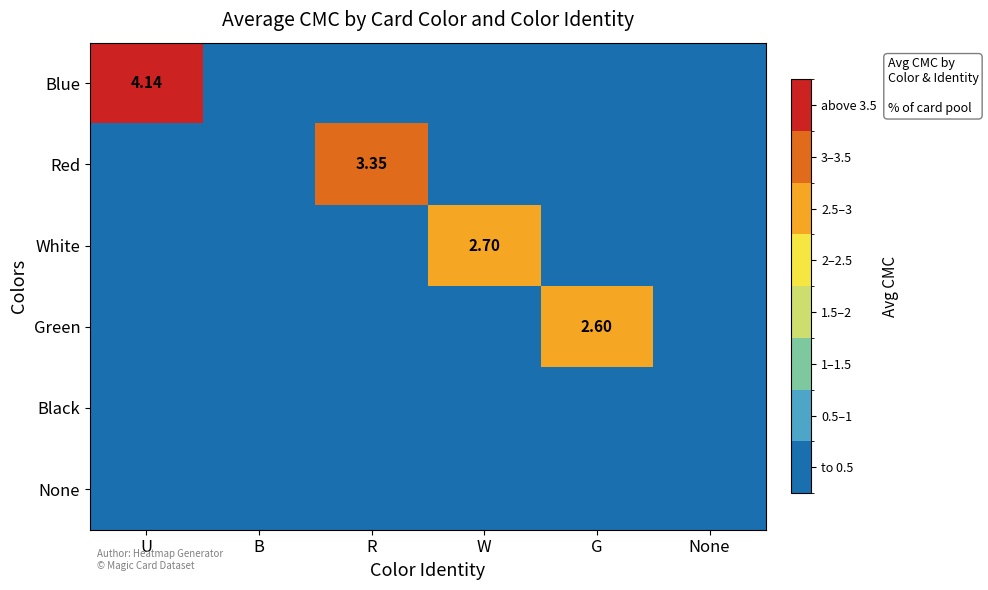

What is the average value of the Green series?

0.4